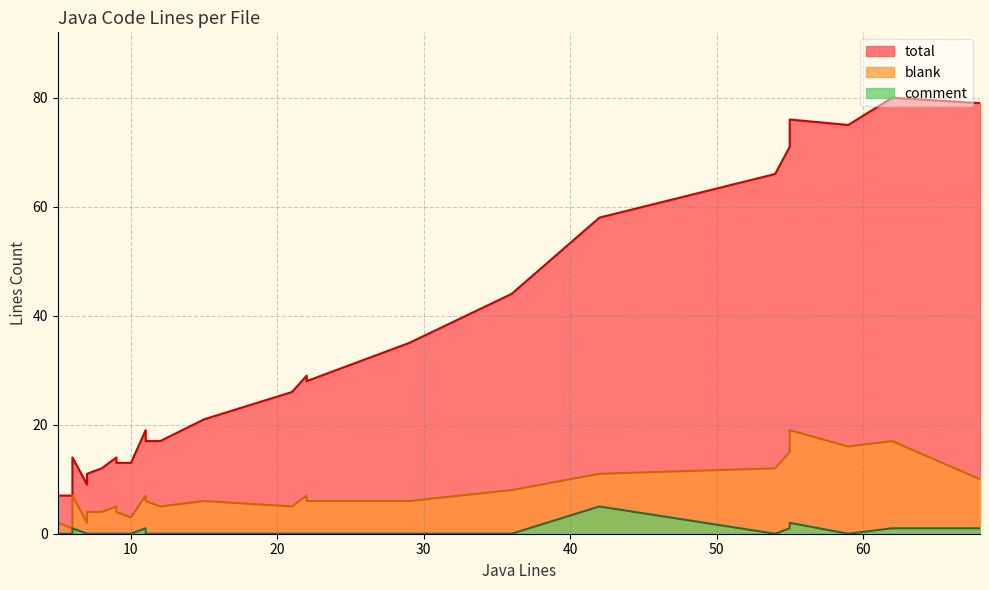

True or false: blank has more than 2 interior local peaks.

True